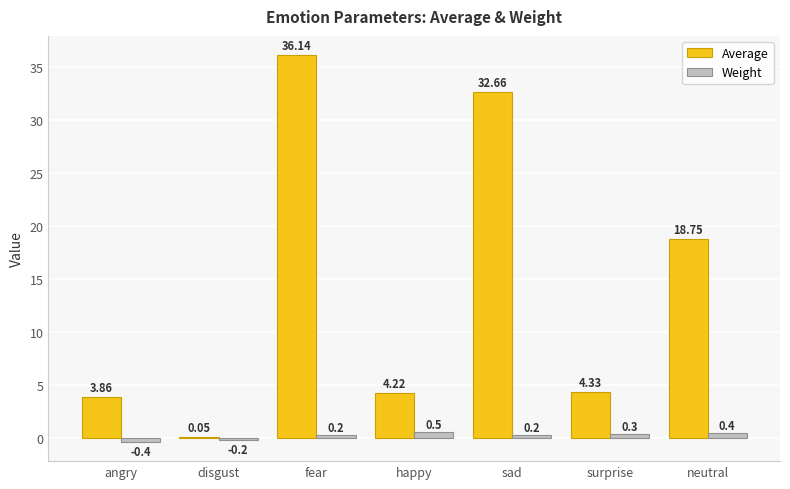

Between sad and neutral, which series saw the biggest shift?

Average